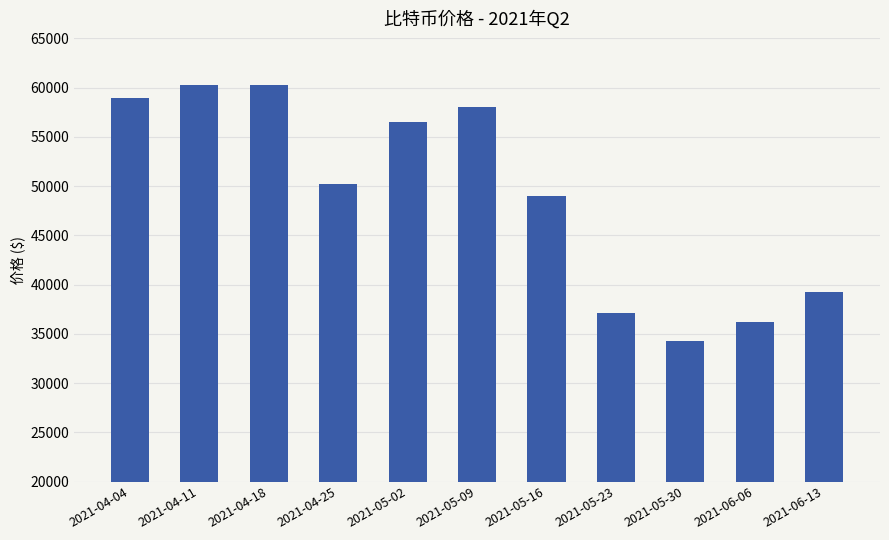

Count the number of data series in this chart.

1